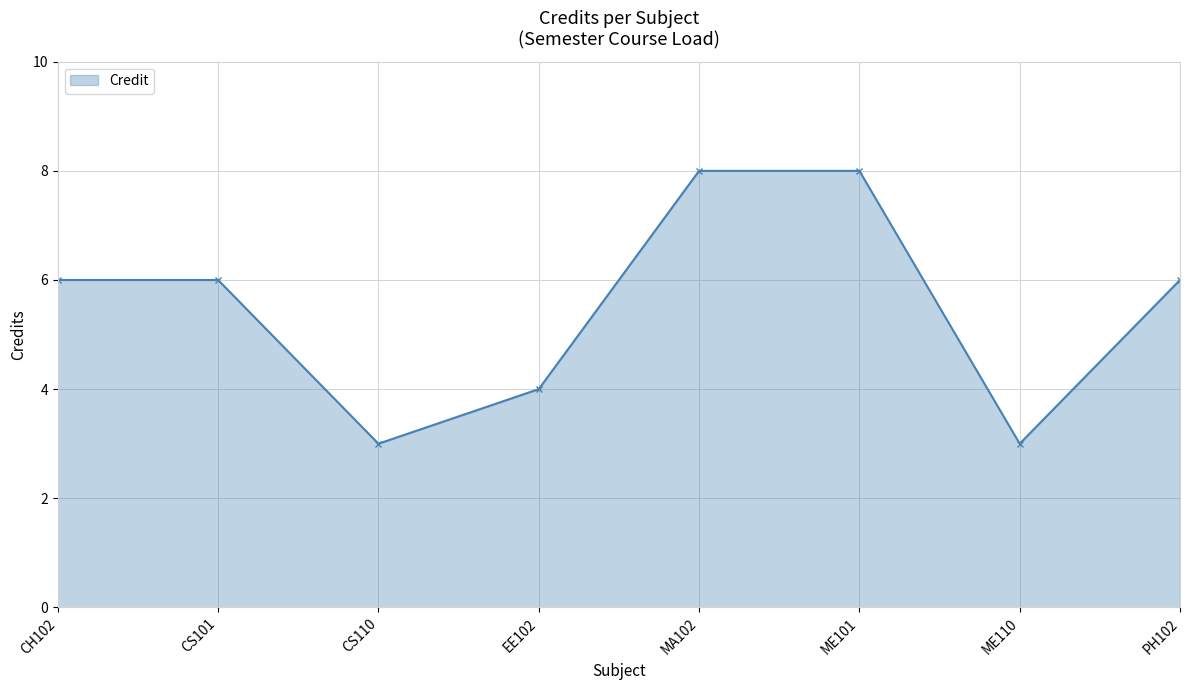

Reading left to right, transcribe all the data shown in this chart.

6	6	3	4	8	8	3	6